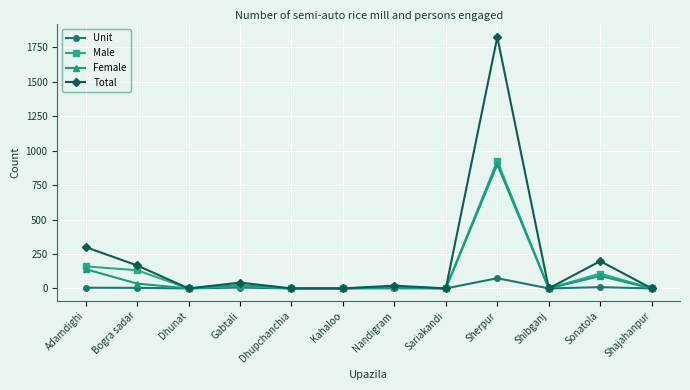

What is the sum of all Total values?

2552